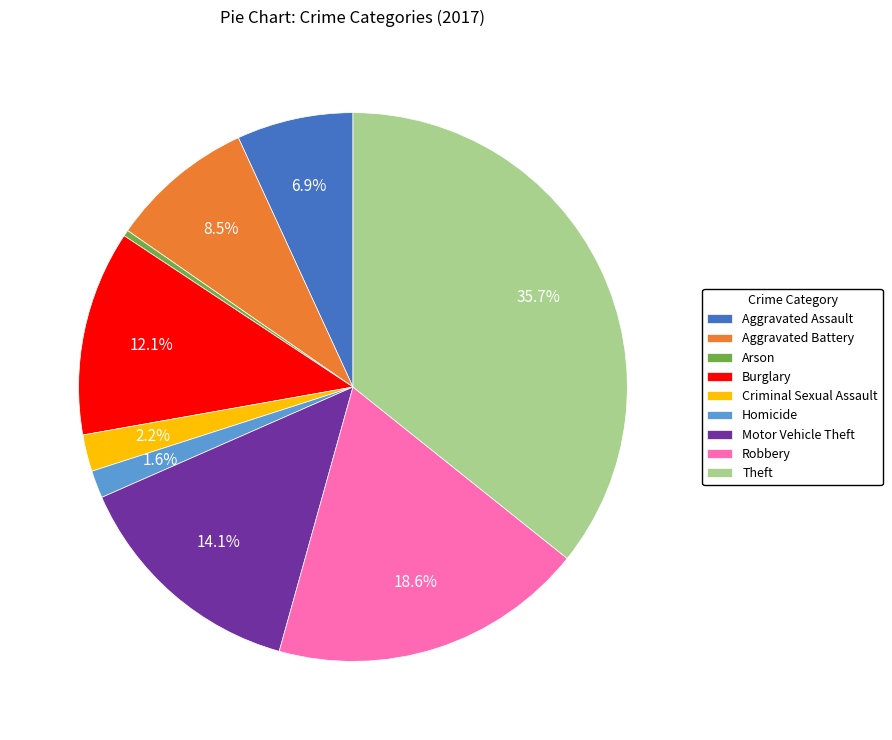

Which slice is the largest?

Theft